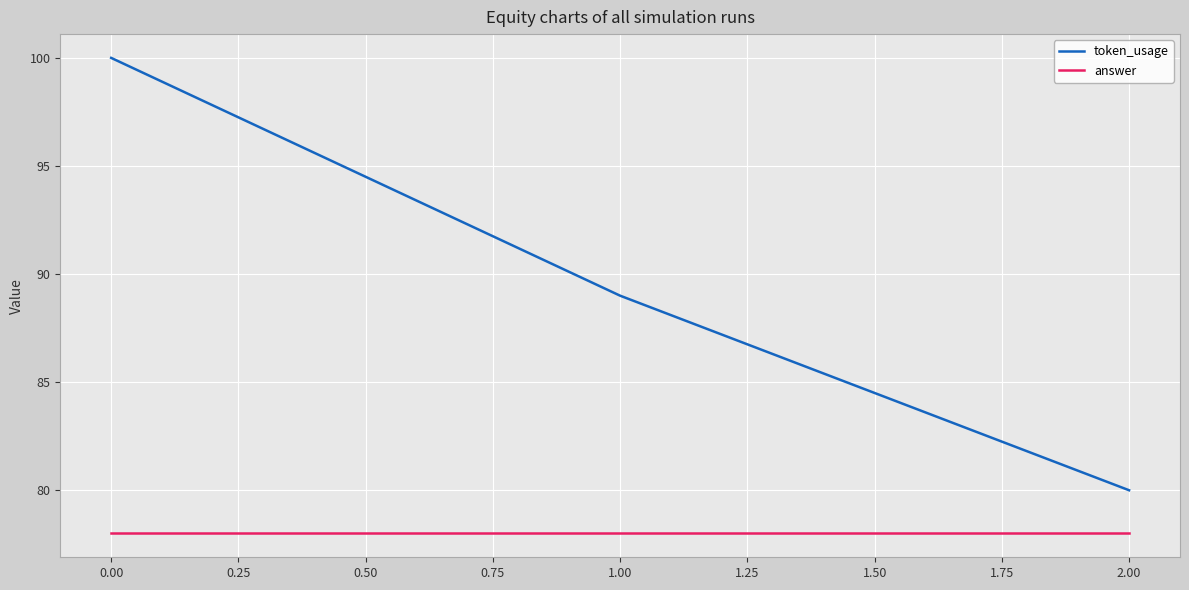

Which series has the largest total across all categories?

token_usage